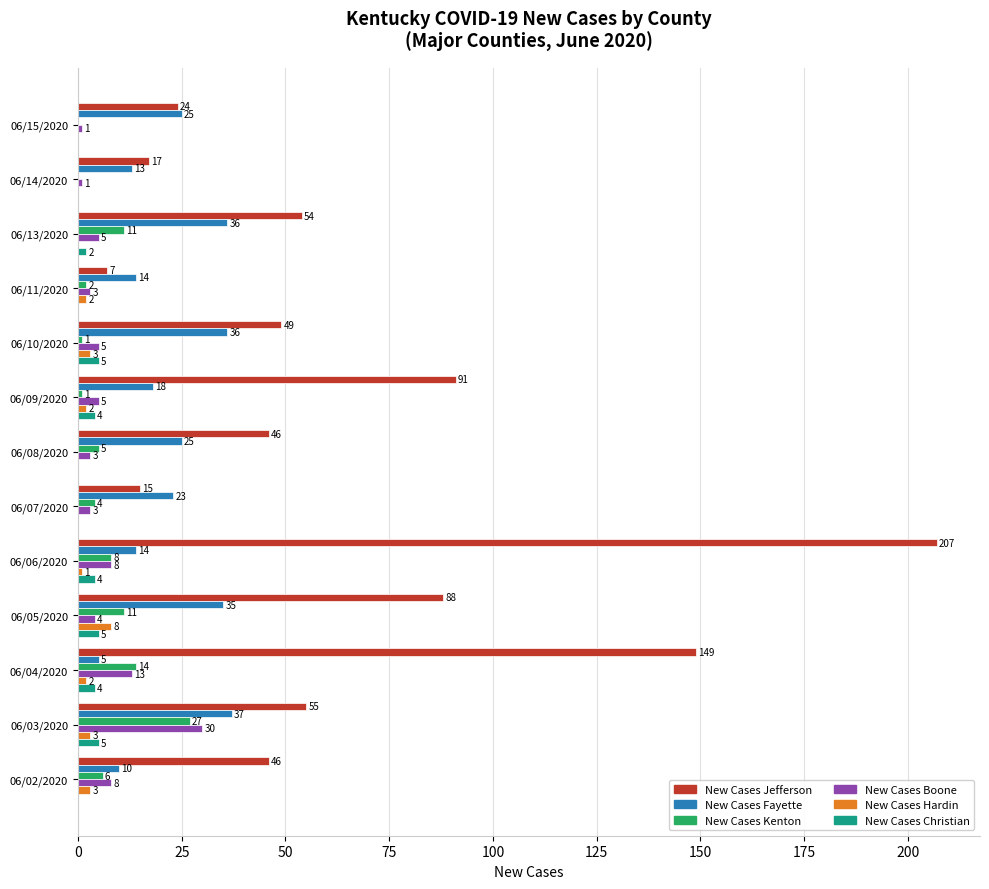

The value of New Cases Fayette at 06/08/2020 is 25. True or false?

True